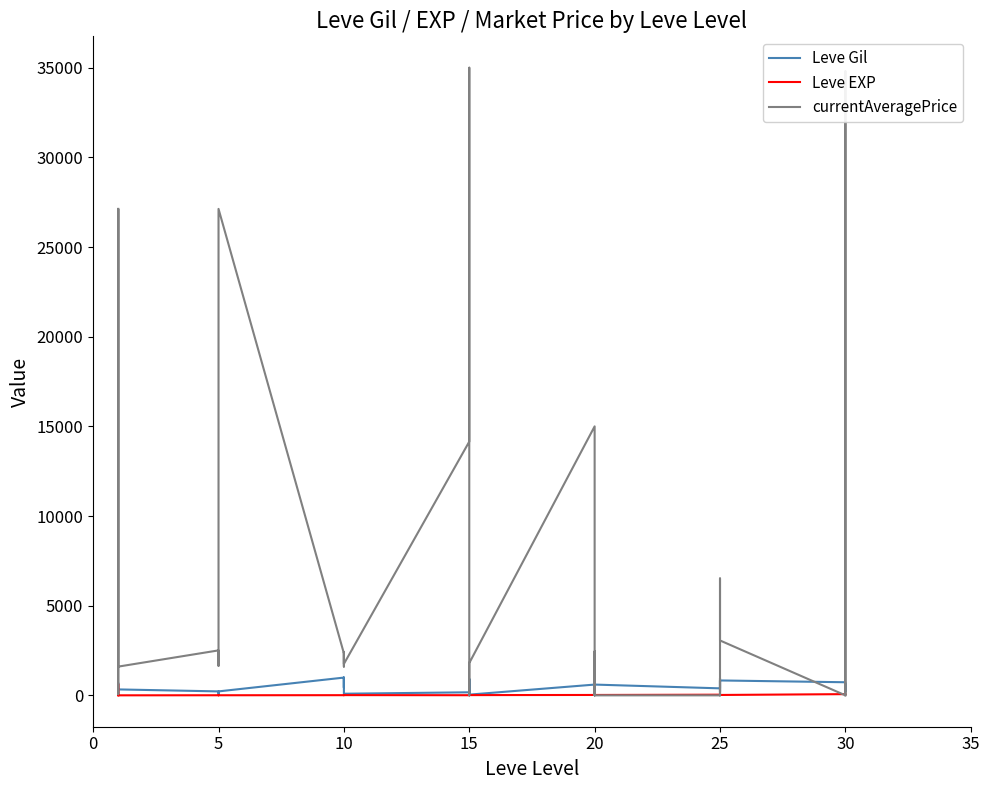

What is the difference between the second highest and second lowest values in the currentAveragePrice series?

34799